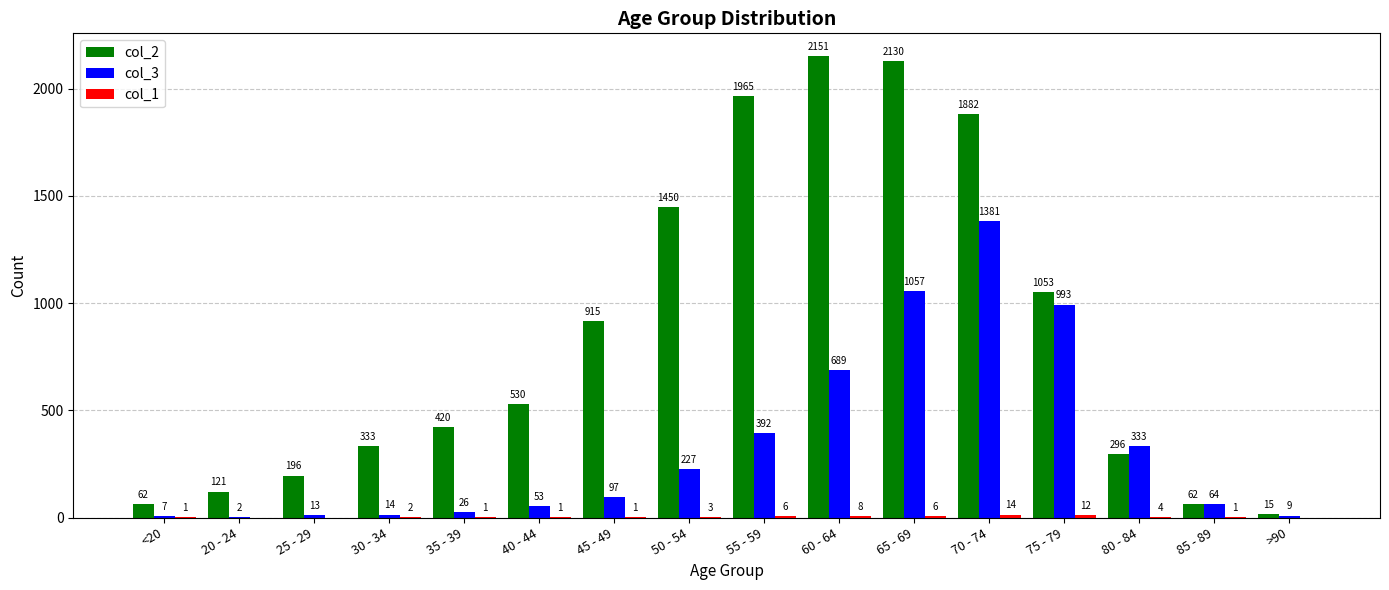

True or false: col_3 has a value of 64 at 85 - 89.

True